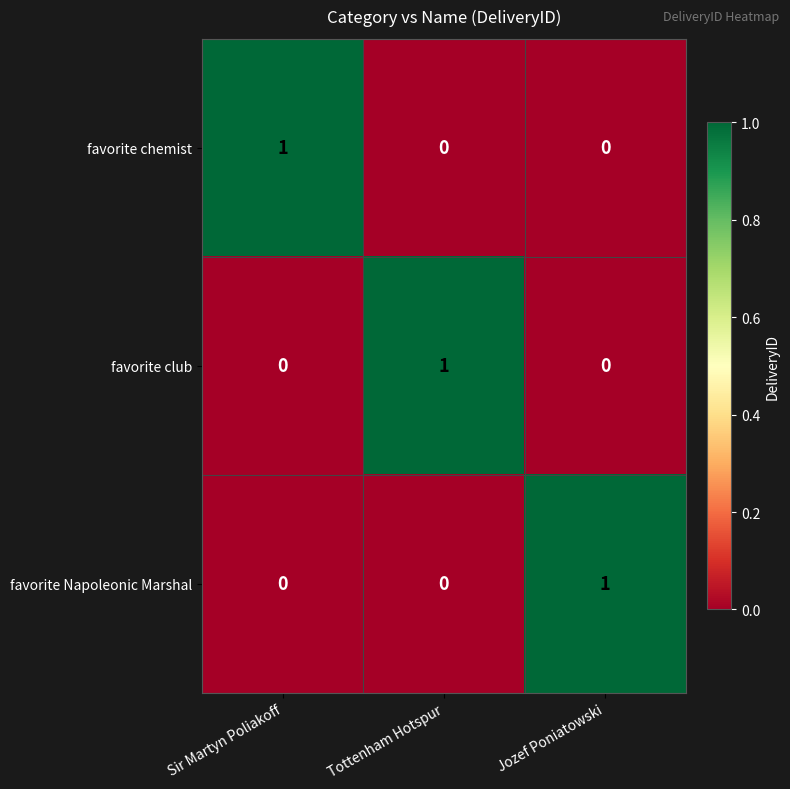

True or false: favorite Napoleonic Marshal has a value of 1 at Jozef Poniatowski.

True